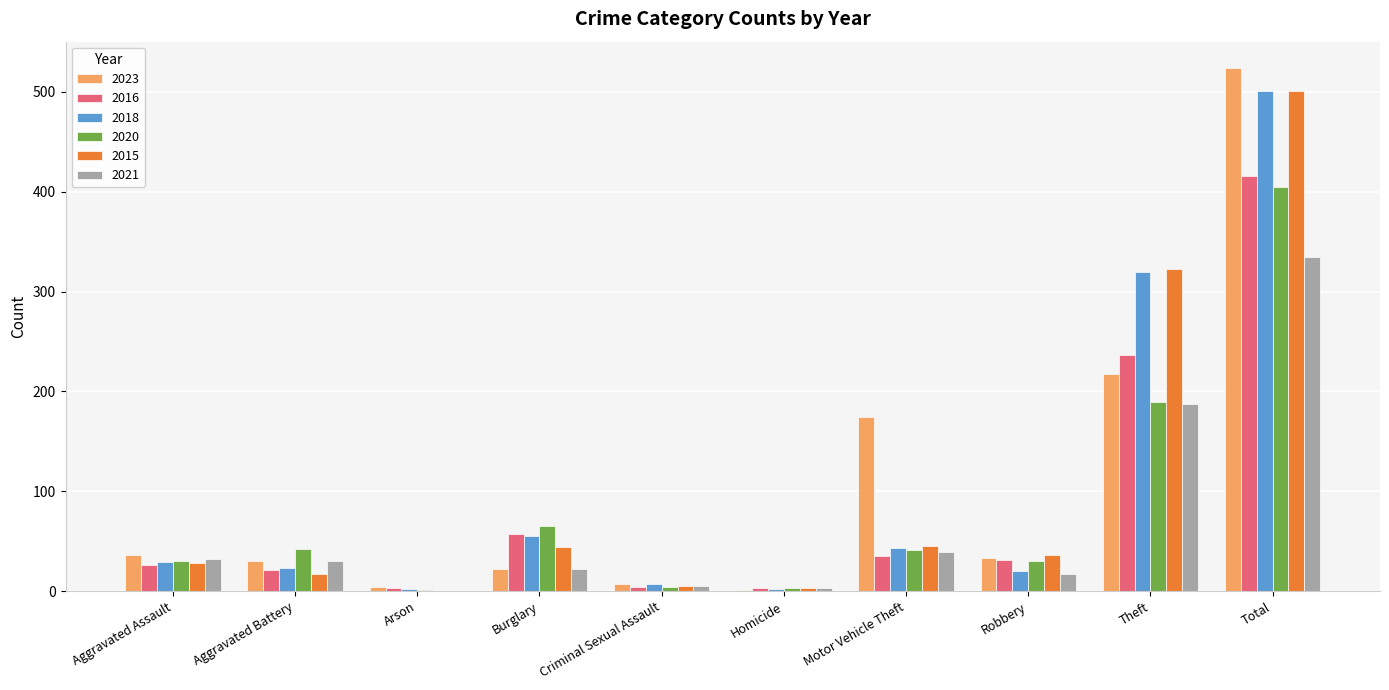

What value does the 2015 series have at Theft, to the nearest 10?

320